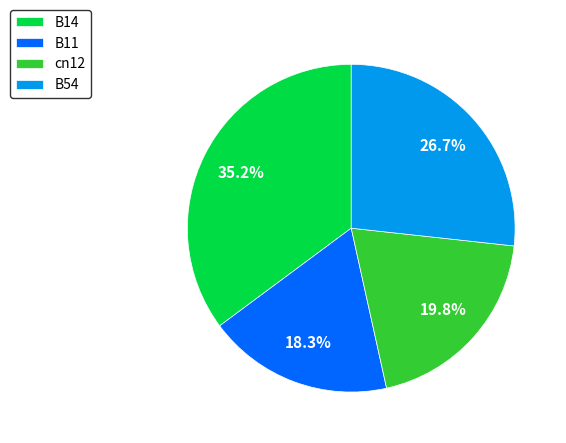

Is it true that B11 is 18% of the pie?

True